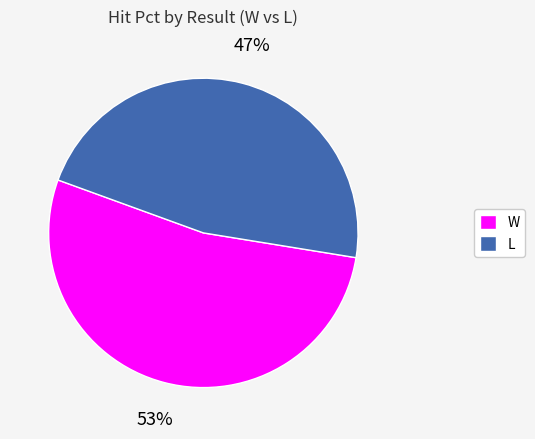

What is the majority slice?

W